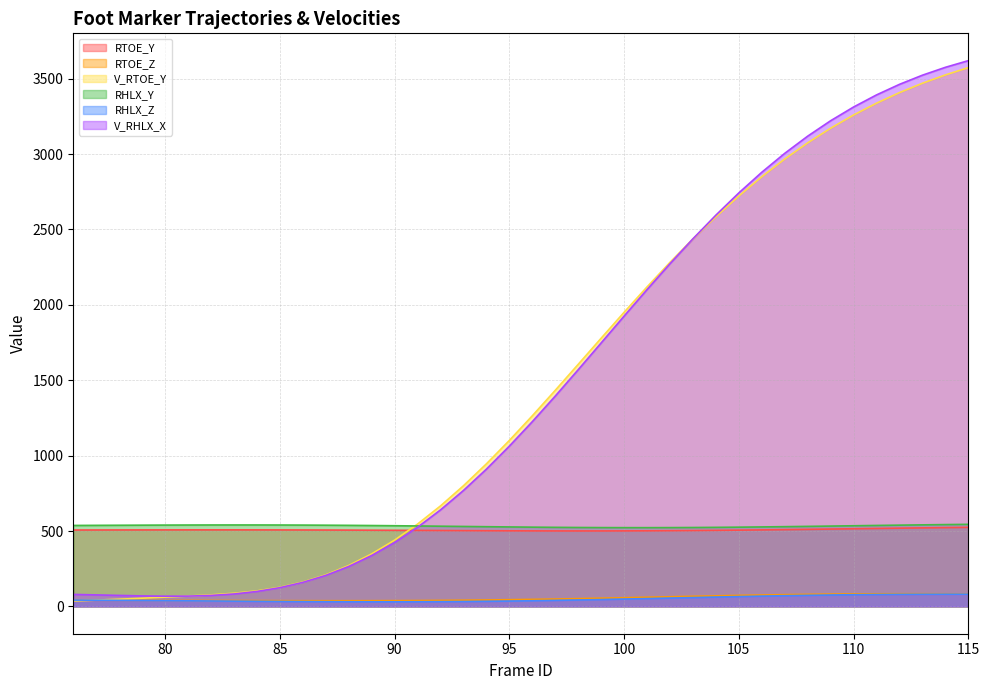

Which has a higher value, 94 or 108?

108